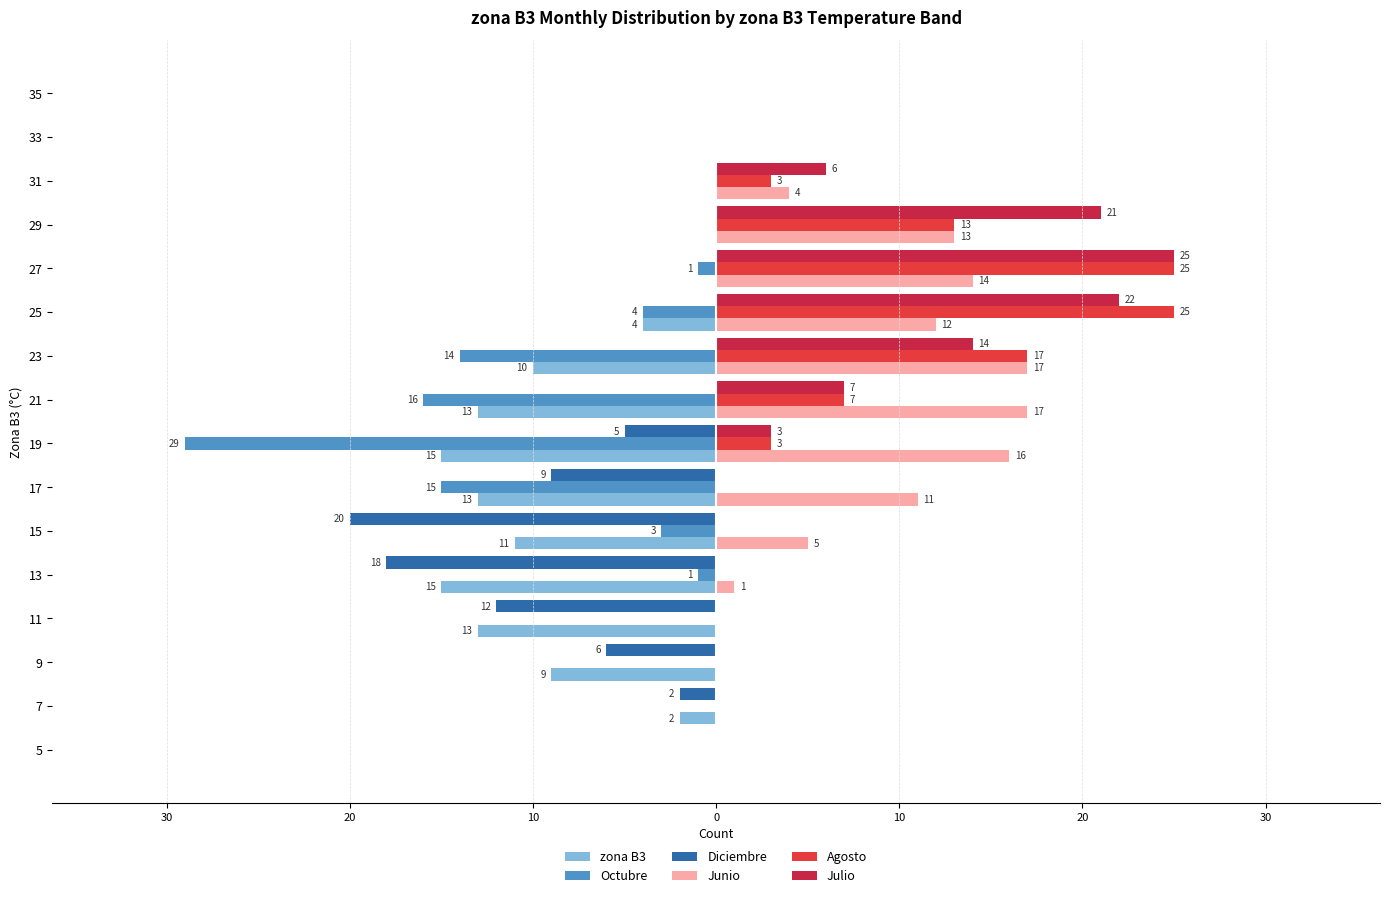

What are all the series names shown in the legend?

zona B3, Octubre, Diciembre, Junio, Agosto, Julio